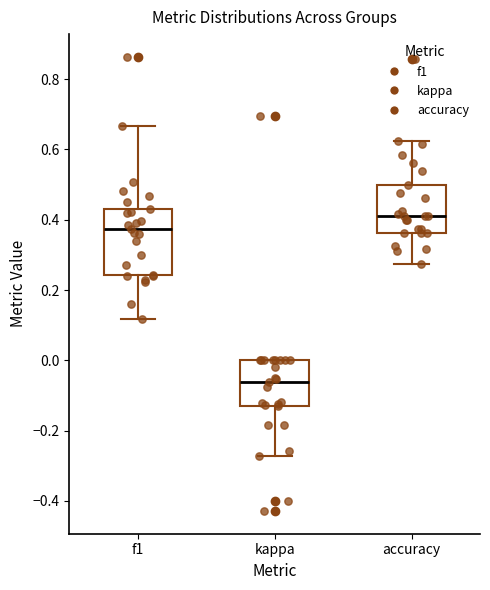

Where does the lower whisker of the box for kappa end on the y-axis? The values are not printed on the chart, so give them approximately, as read against the axis.

-0.28